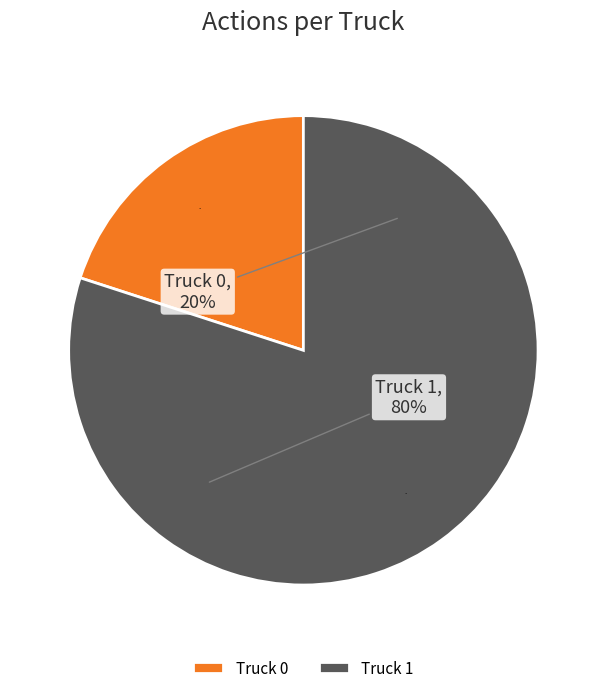

To the nearest percent, what is the difference between the largest and smallest slice percentages?

60%